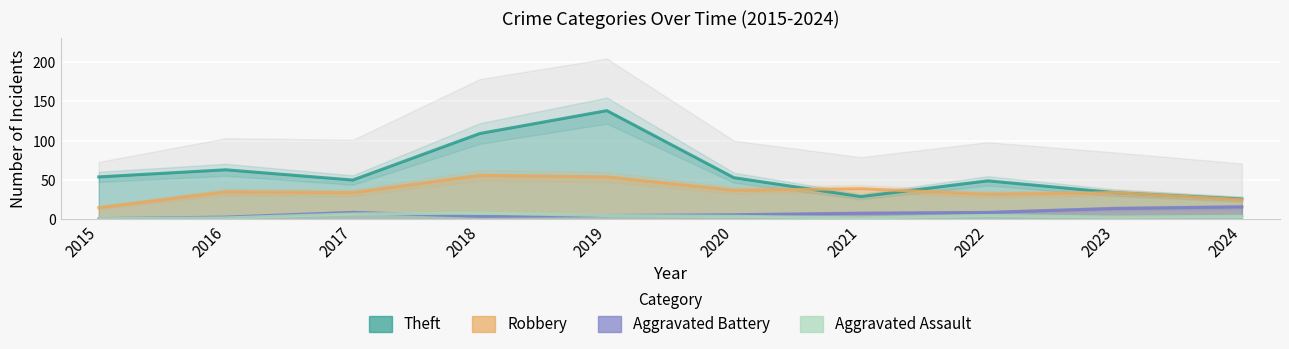

True or false: Robbery and Aggravated Assault intersect in this chart.

False